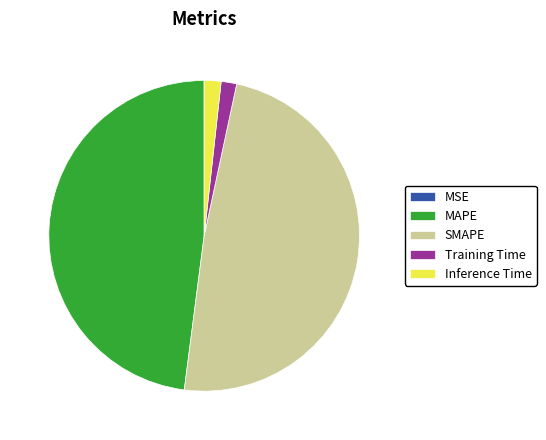

The SMAPE slice represents 39% of the pie. True or false?

False